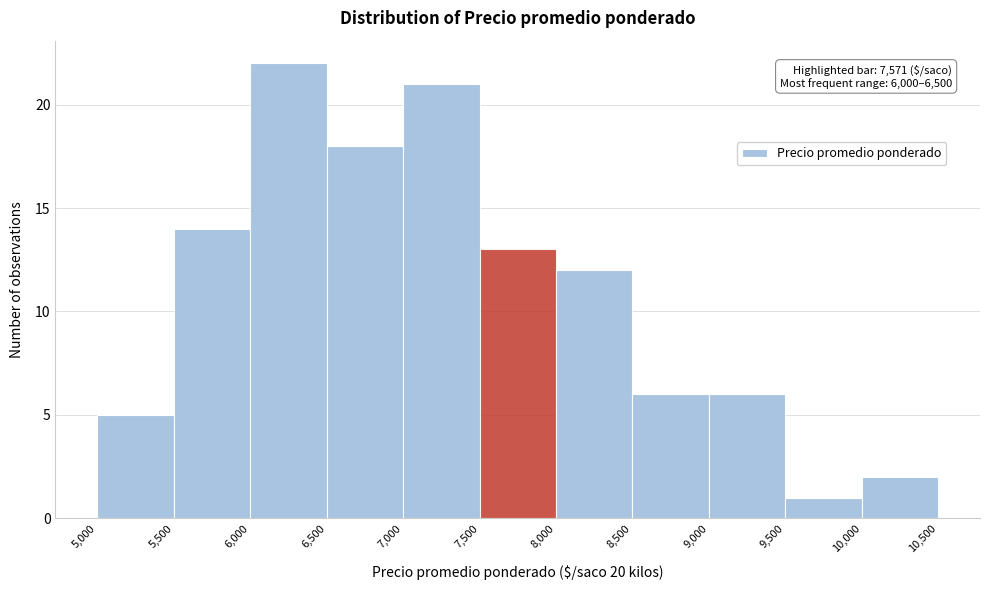

Which range on the x-axis has the tallest bar?

6,000 to 6,500